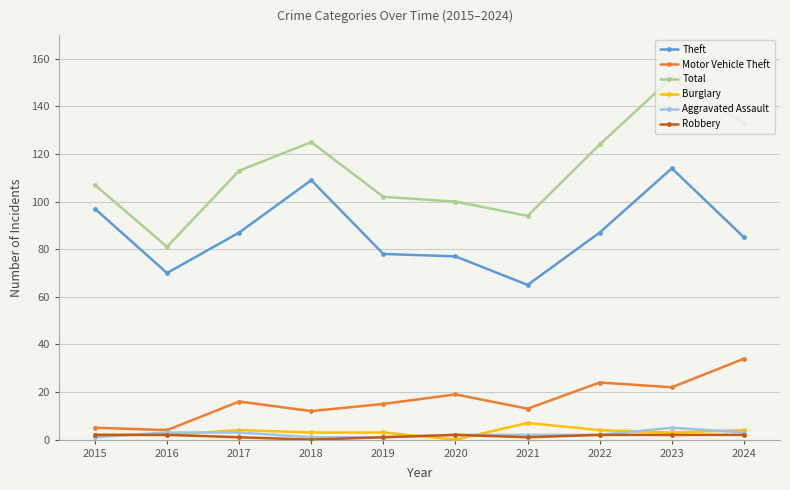

Where is the first local minimum for Total?

2016